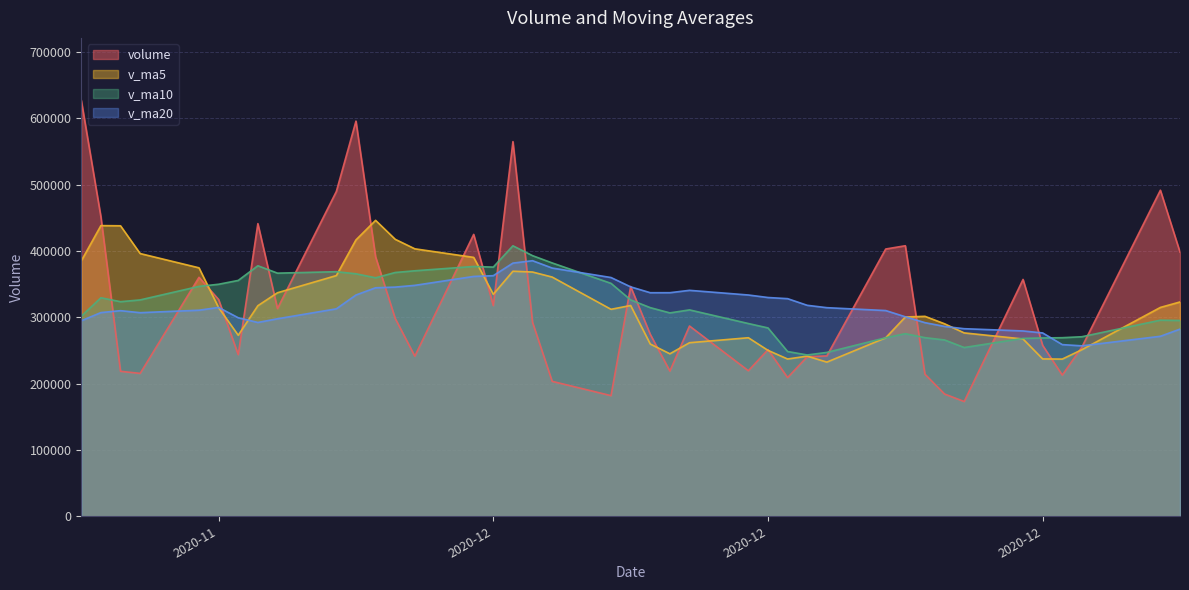

What is the greatest value displayed?

627369.1